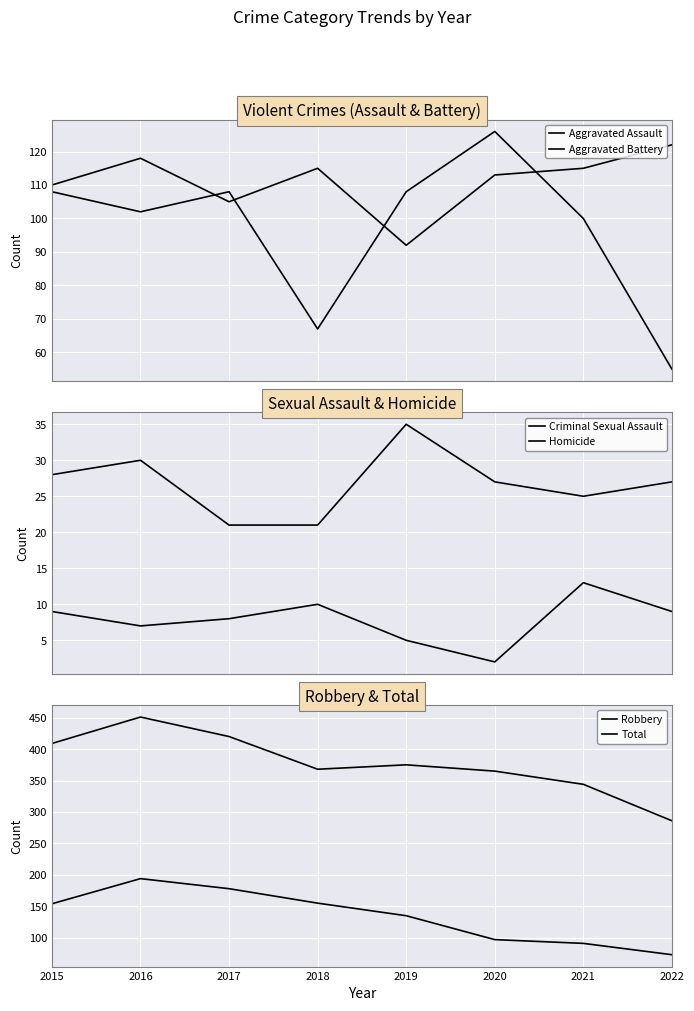

At 2021, list the series in order from smallest to largest.

Homicide, Criminal Sexual Assault, Robbery, Aggravated Battery, Aggravated Assault, Total